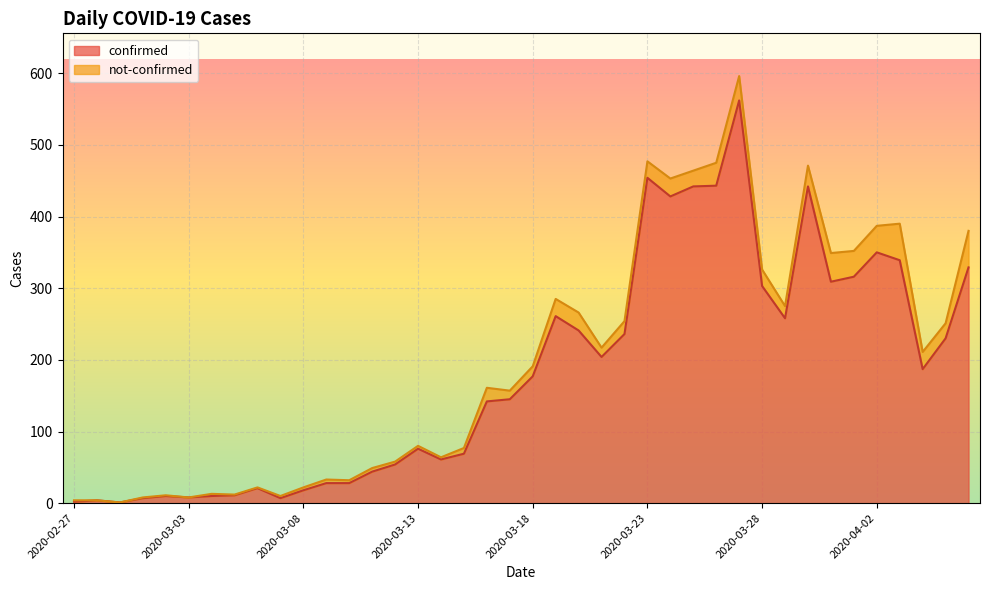

What is the average value?

181